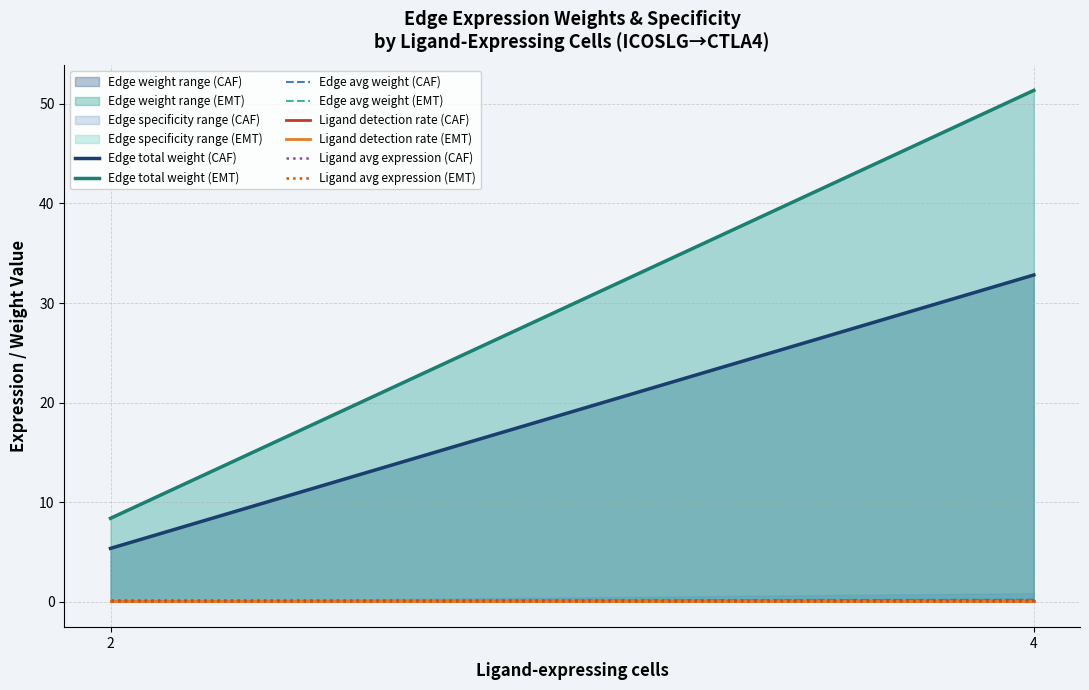

Where is the first local maximum for Edge total expression weight?

4